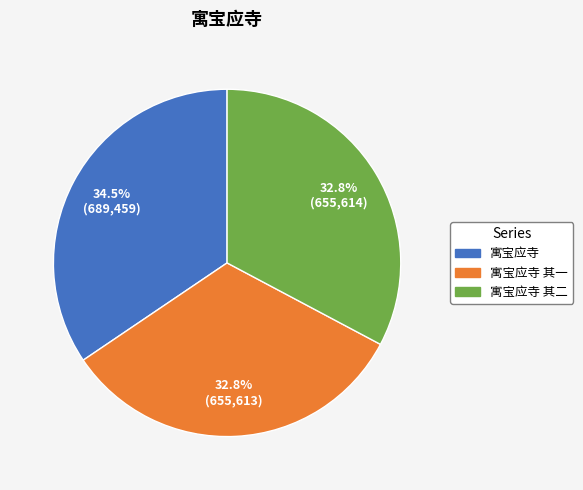

What is the largest slice in the pie chart?

寓宝应寺